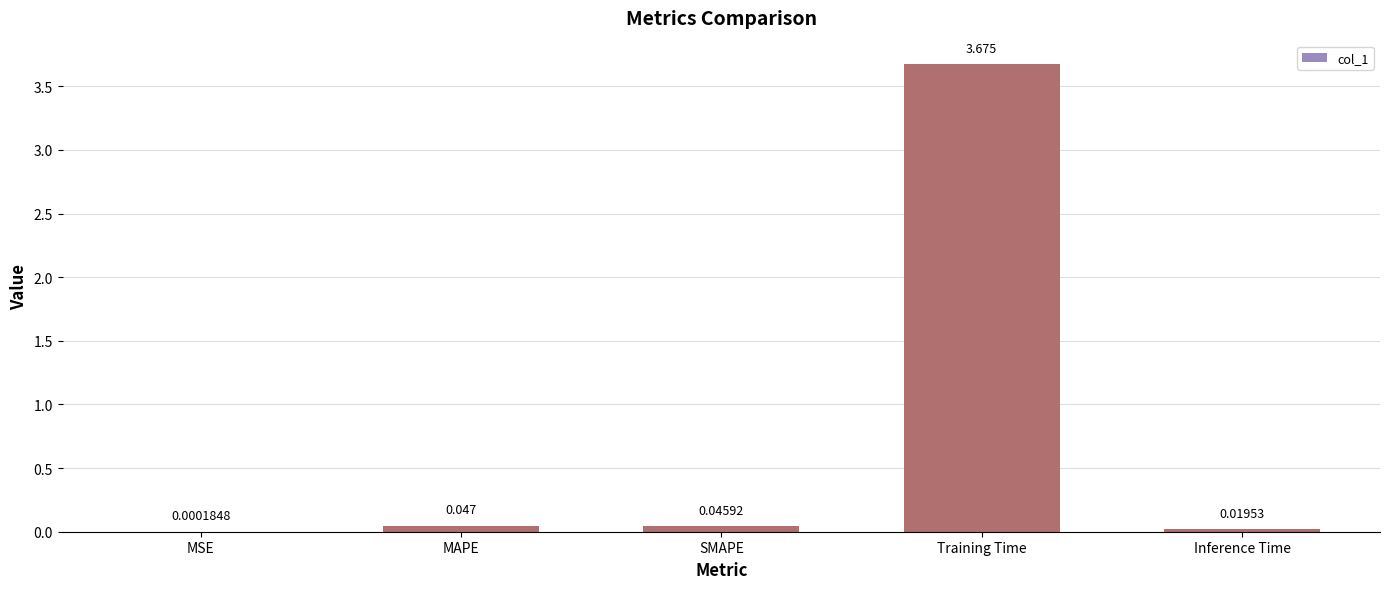

Which has a higher value, MSE or Training Time?

Training Time